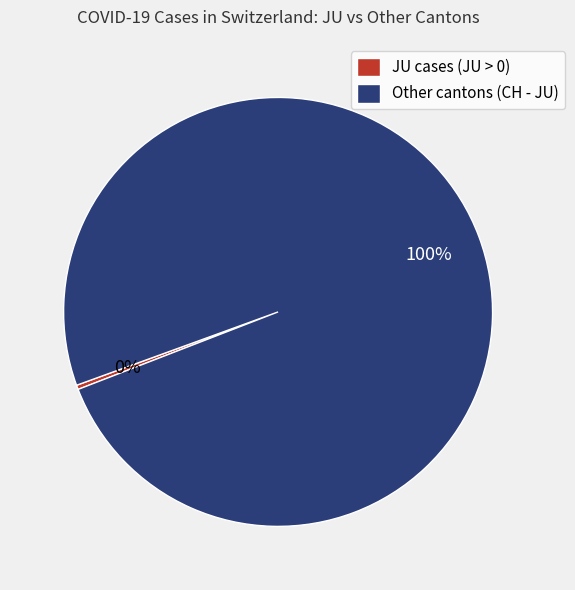

Is there a majority slice in this chart?

Yes